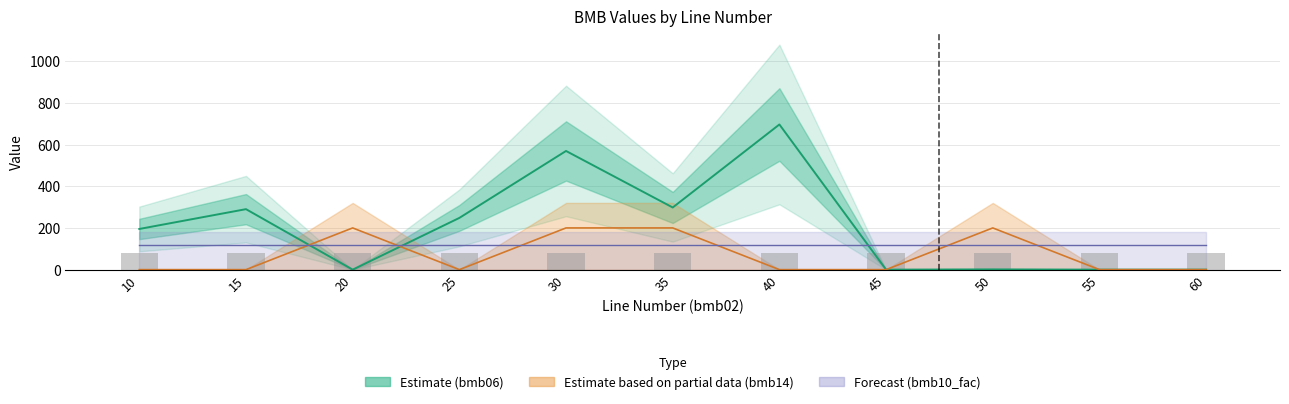

What is the difference between the second highest and minimum values in the bmb06 (Estimate) series?

569.0